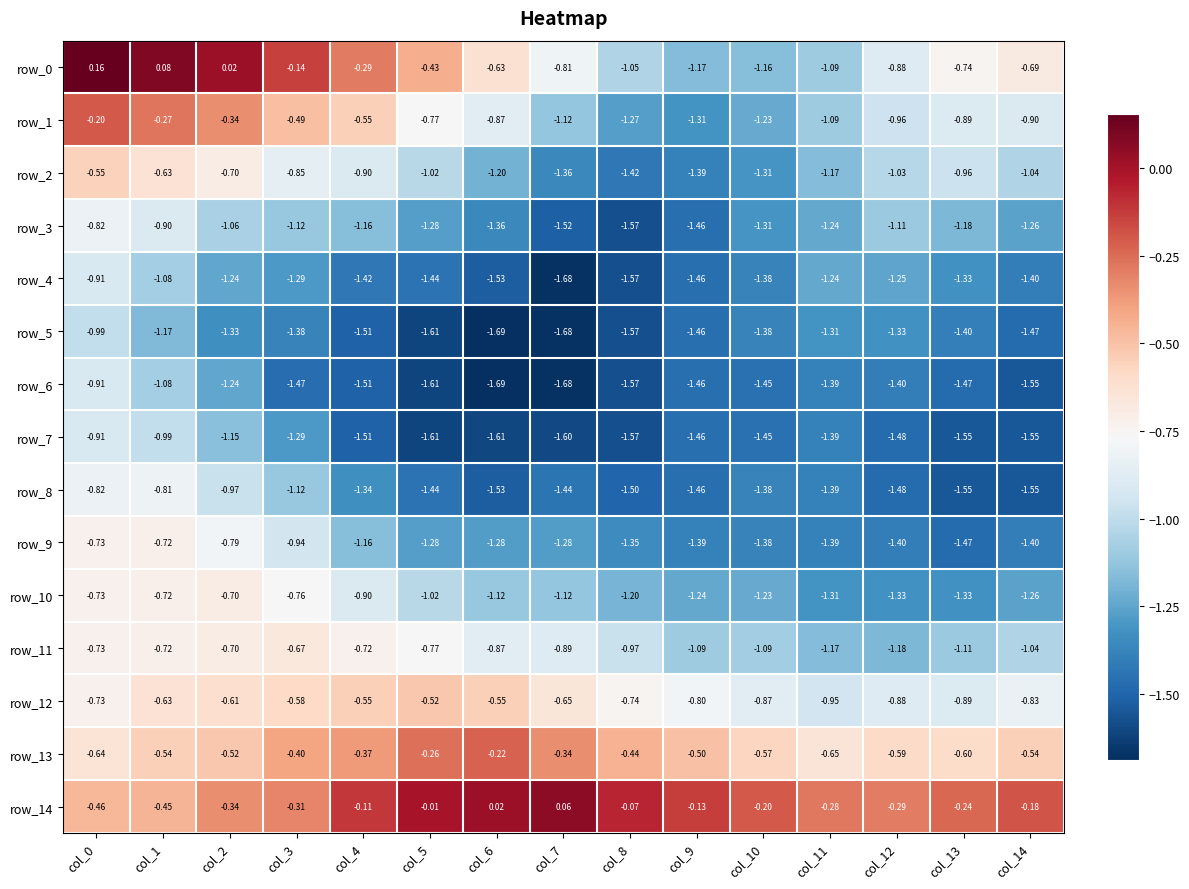

Is the value of row_11 at col_4 greater than the value of row_3 at col_4?

Yes